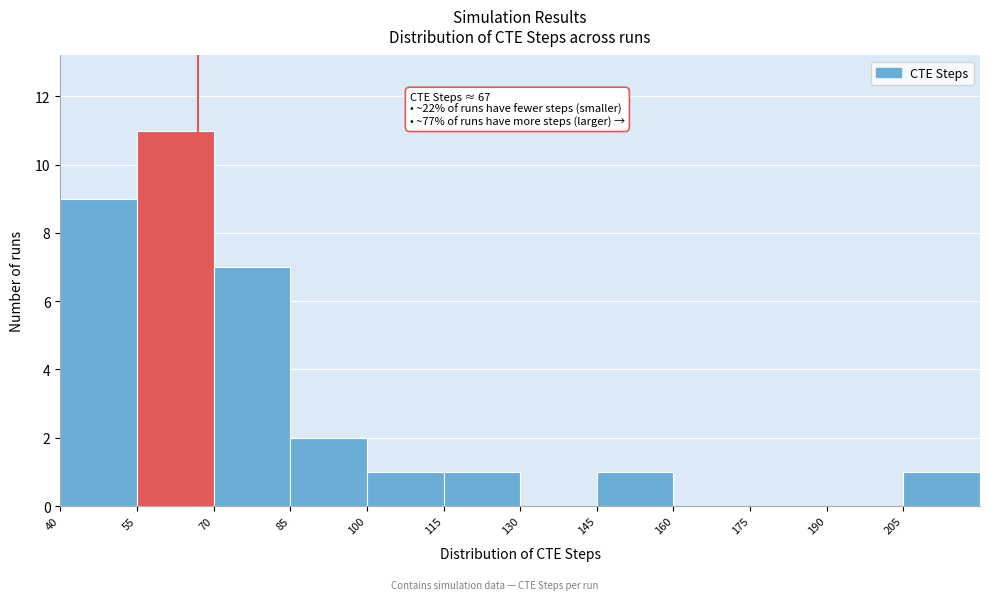

Over which range of the x-axis is the bar tallest?

55 to 70